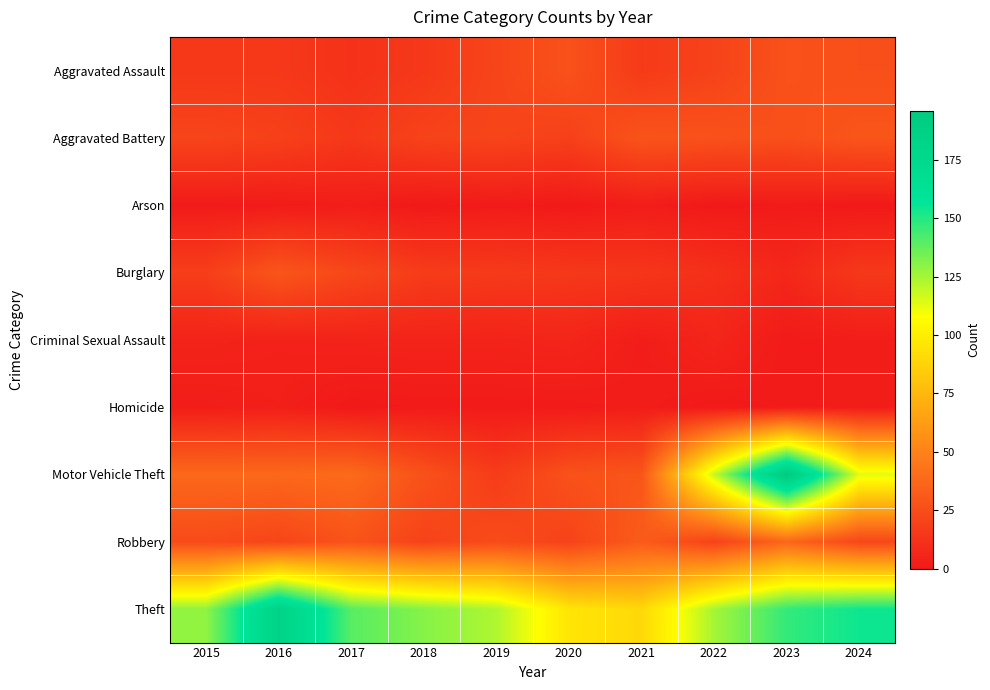

Which has a higher value, 2024 or 2017?

2024